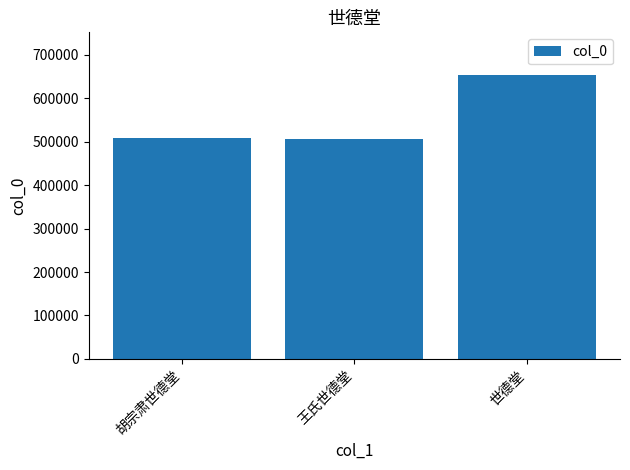

What is the maximum value shown in the chart?

653435